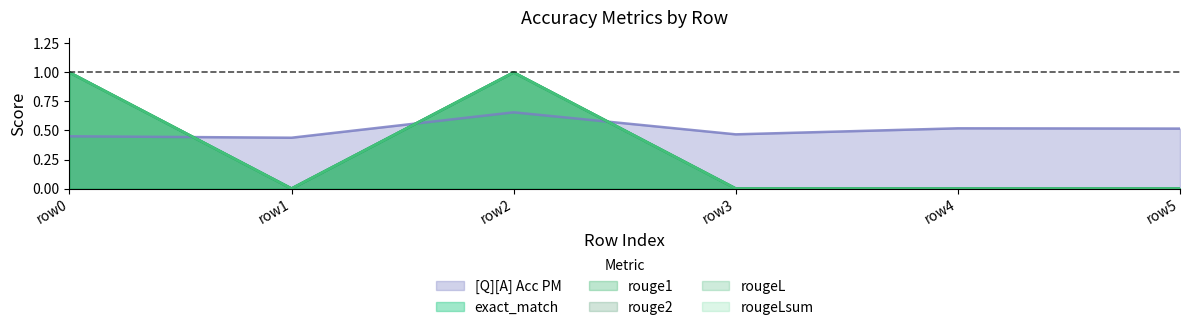

Does the chart have visible grid lines?

No